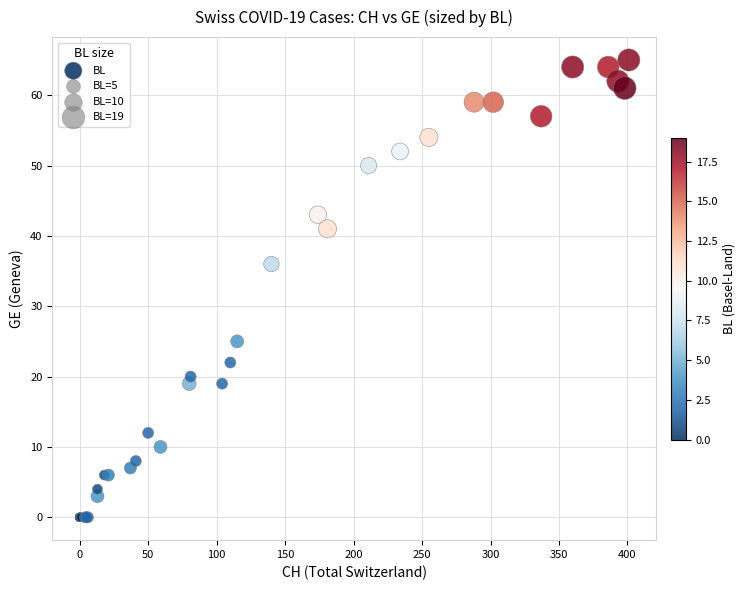

What Y value in the scatter plot is closest to 32?

36